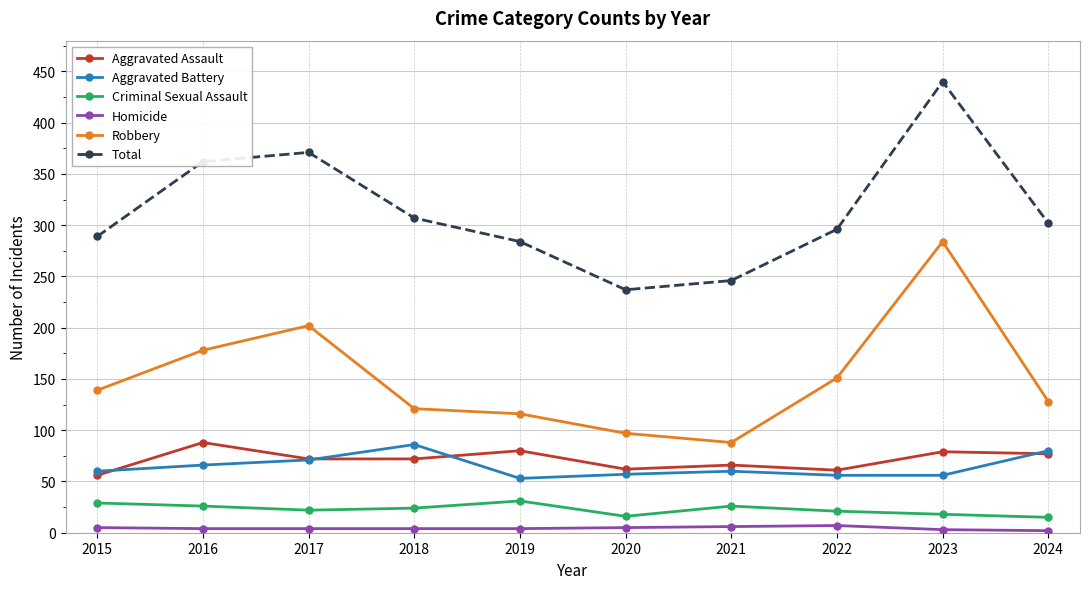

In Total, how many points are higher than both neighbors (excluding endpoints)?

2